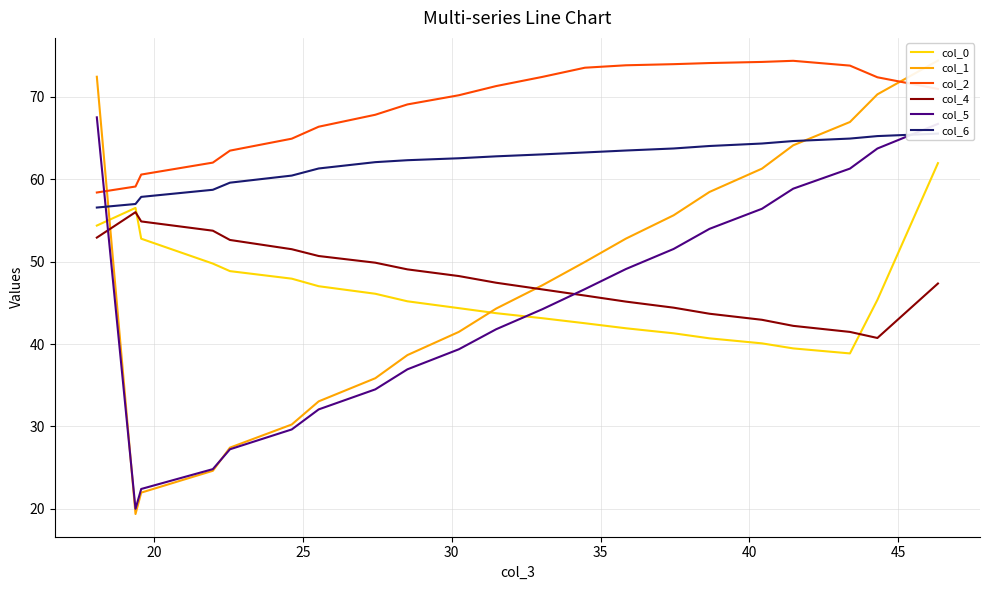

How many times do col_1 and col_4 cross each other?

2